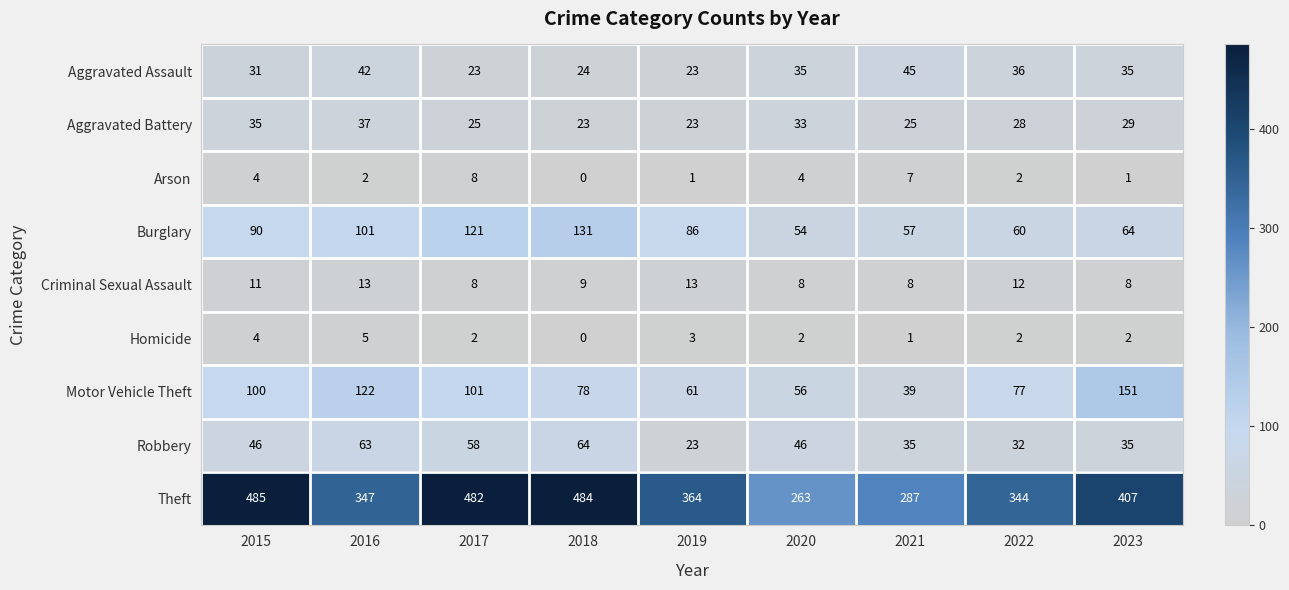

What is the sum of all Burglary values?

764